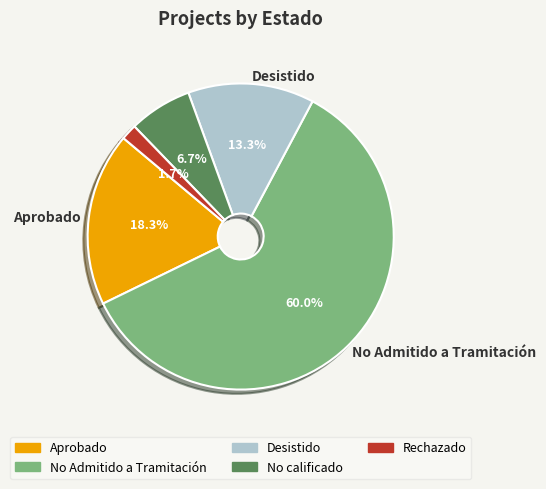

Which category has the biggest portion of the pie?

No Admitido a Tramitación